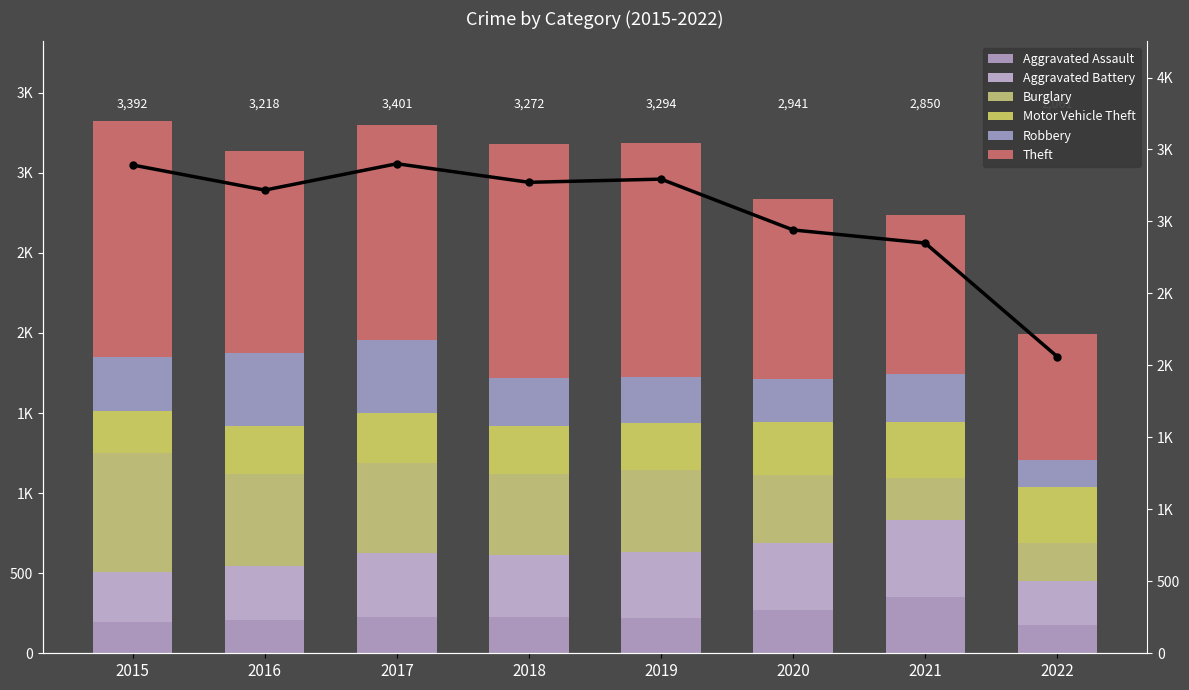

What value does the Robbery series have at 2016, to the nearest 10?

450